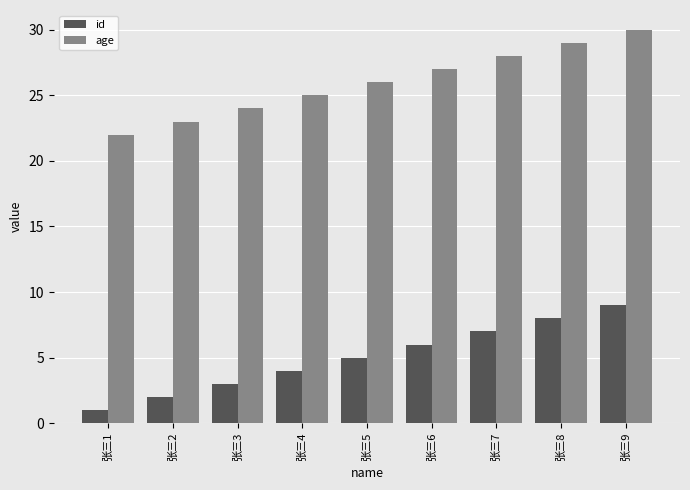

Reading left to right, transcribe all the data shown in this chart.

id: 张三1=1	张三2=2	张三3=3	张三4=4	张三5=5	张三6=6	张三7=7	张三8=8	张三9=9
age: 张三1=22	张三2=23	张三3=24	张三4=25	张三5=26	张三6=27	张三7=28	张三8=29	张三9=30